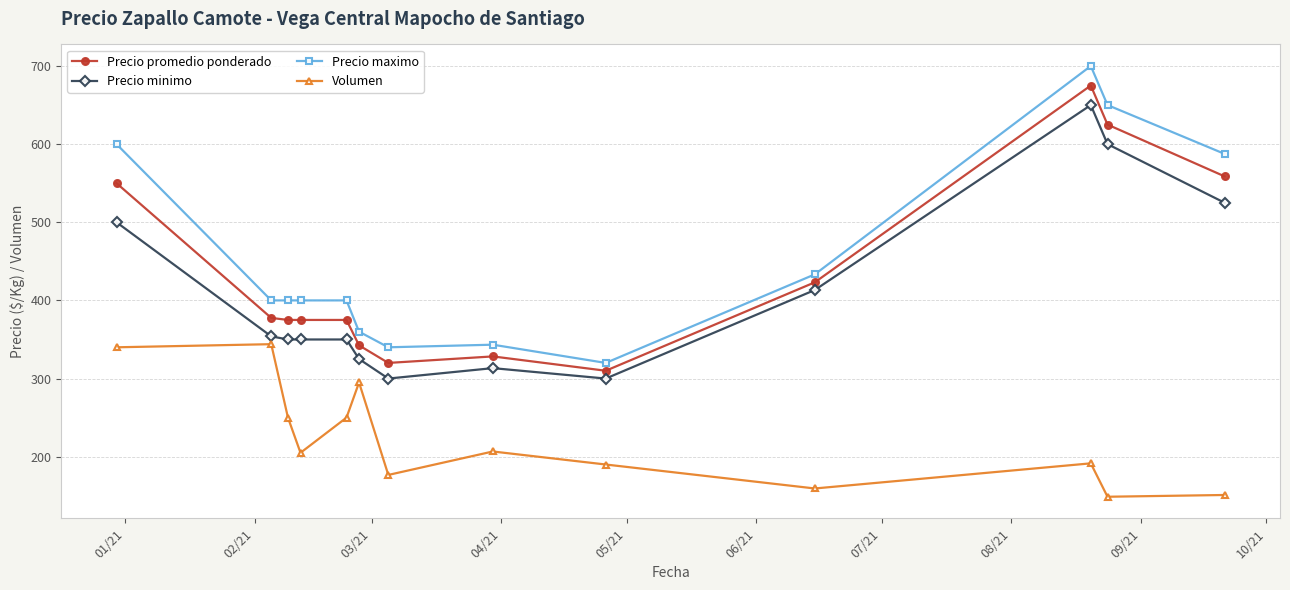

Which series has the largest range (max minus min)?

Precio maximo